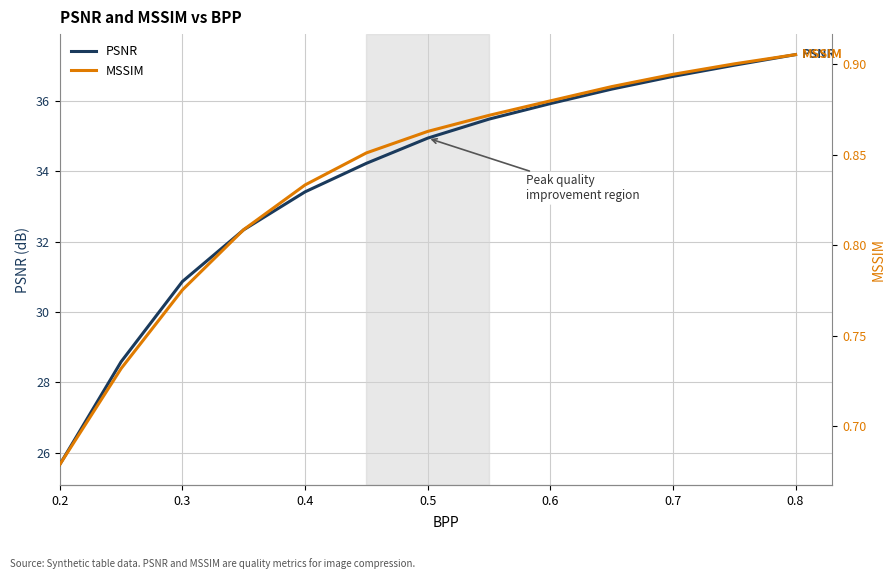

True or false: MSSIM and PSNR cross at least once.

False